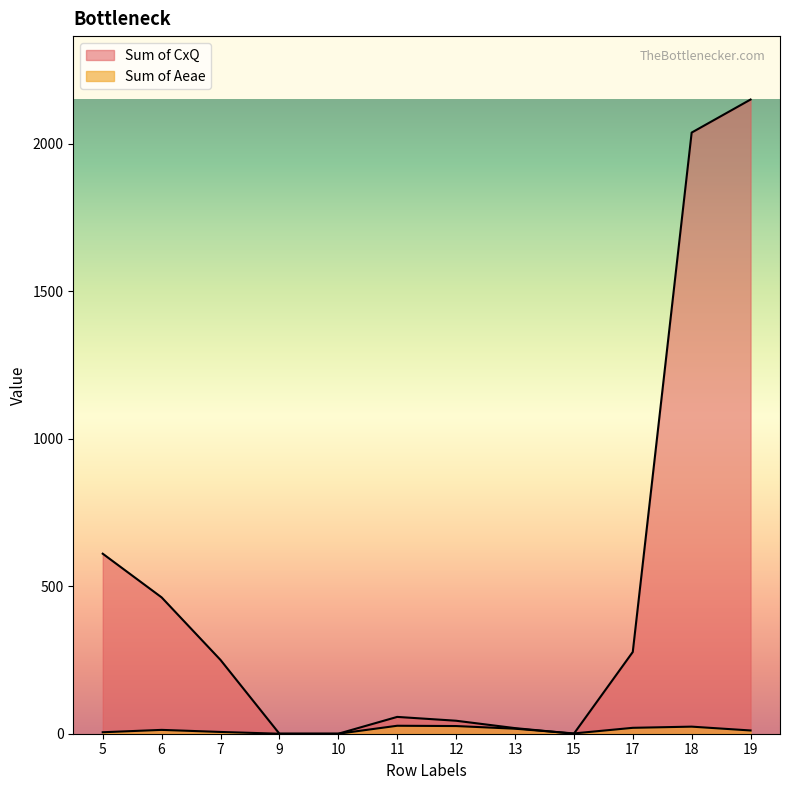

Reading left to right, list all the values displayed in this chart.

Sum of CxQ: 5=610	6=462	7=250	9=0	10=0	11=57	12=44	13=19	15=0	17=277	18=2037	19=2149
Sum of Aeae: 5=5	6=13	7=6	9=0	10=0	11=27	12=26	13=17	15=1	17=20	18=24	19=11